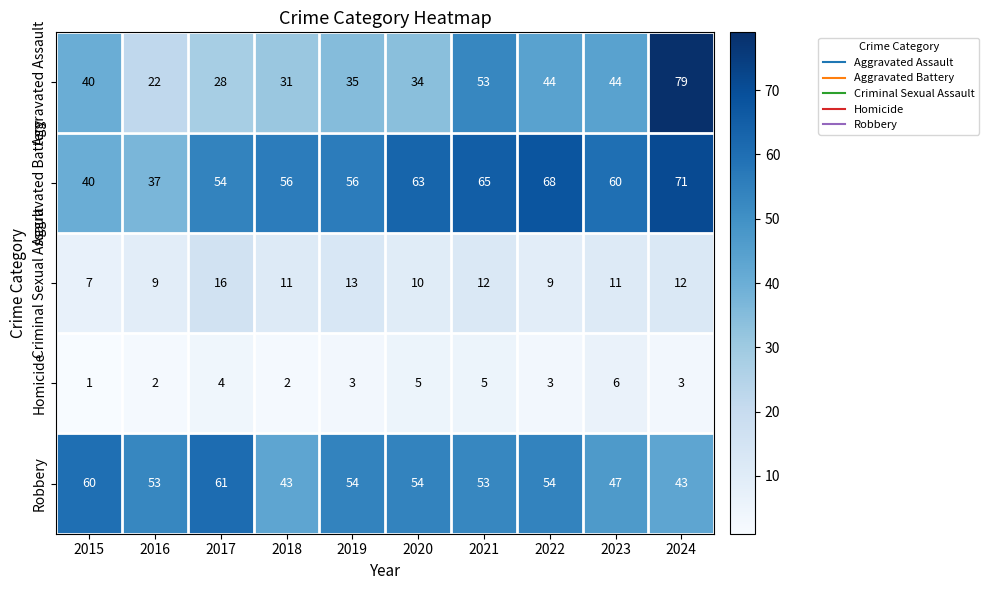

What is the maximum value for Robbery?

61